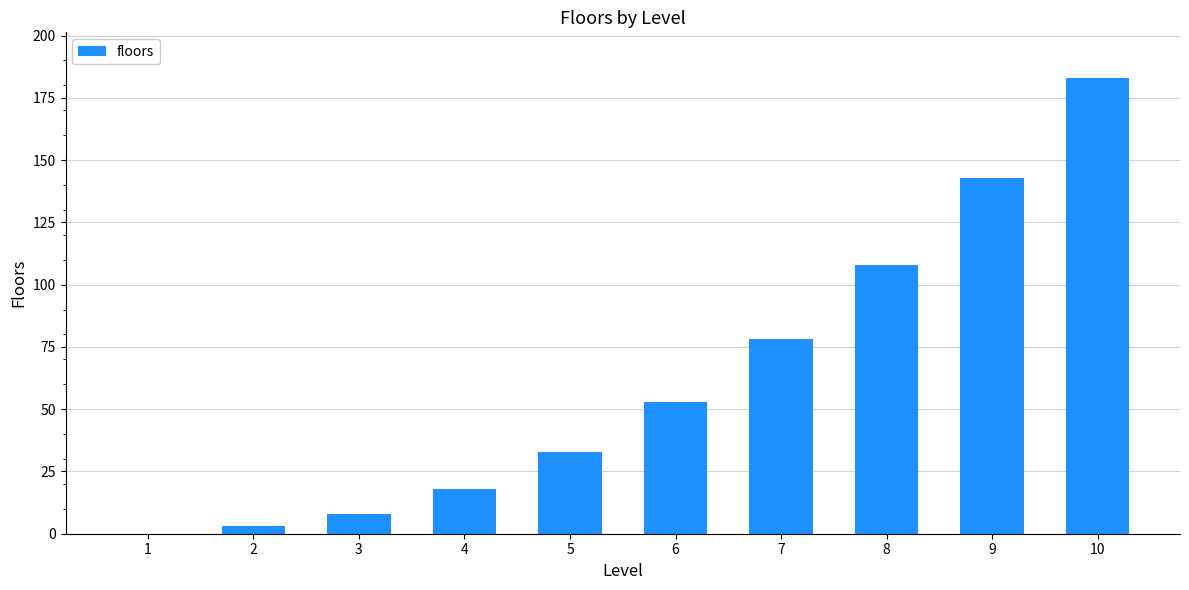

What is the change in value from 7 to 8?

+30